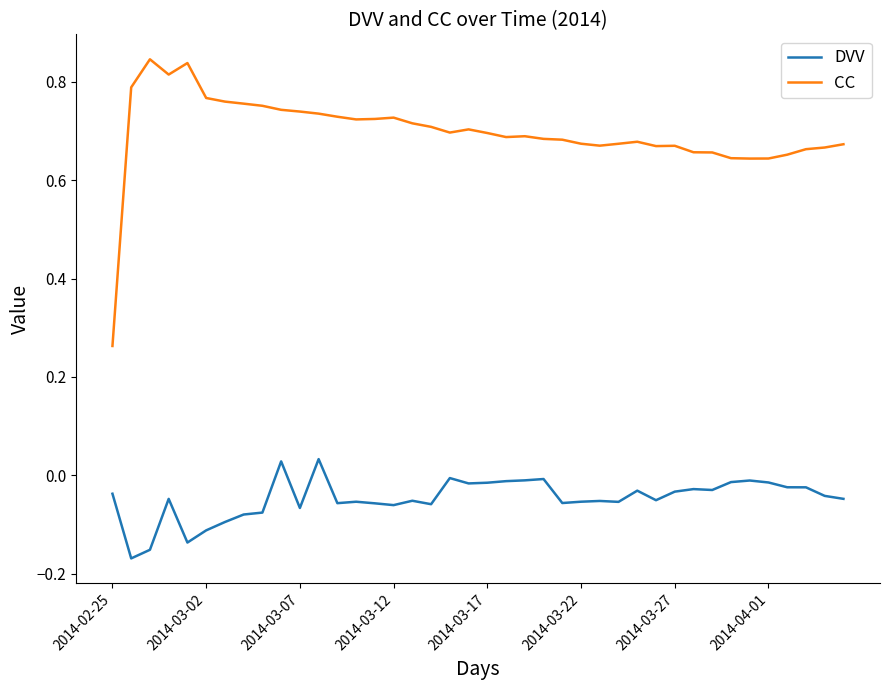

Which series has the largest total across all categories?

CC